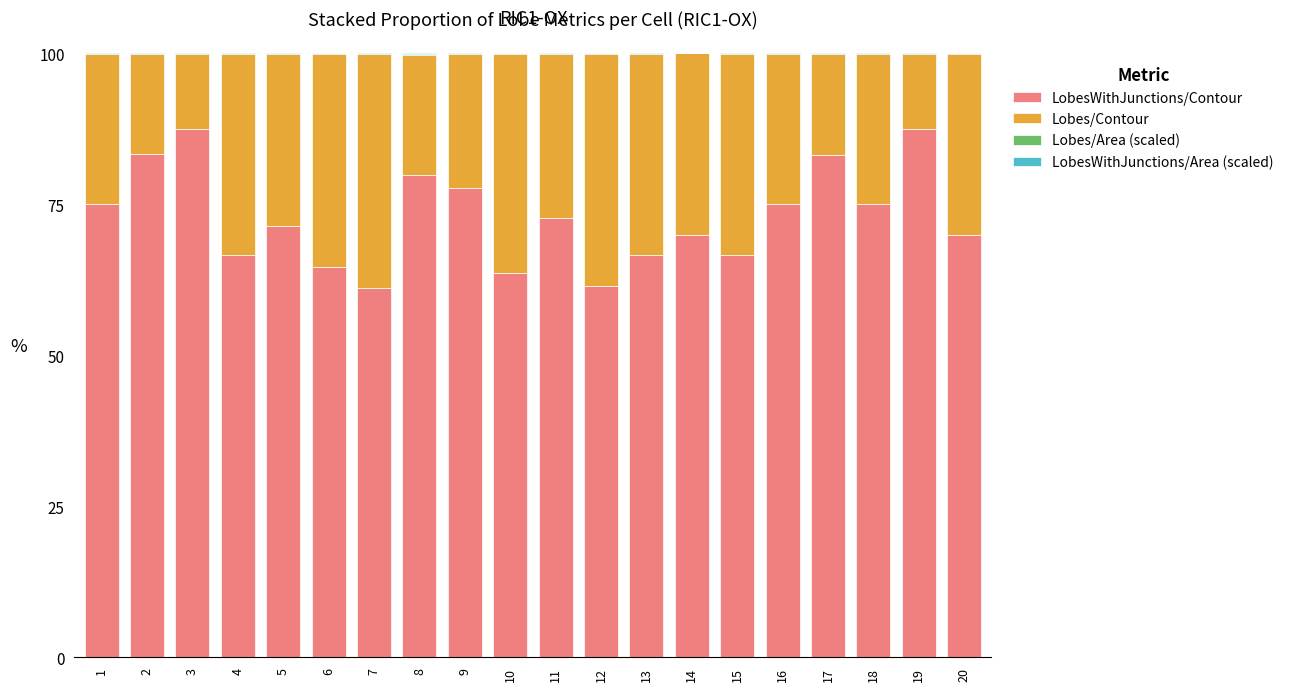

Are the bars horizontal?

No